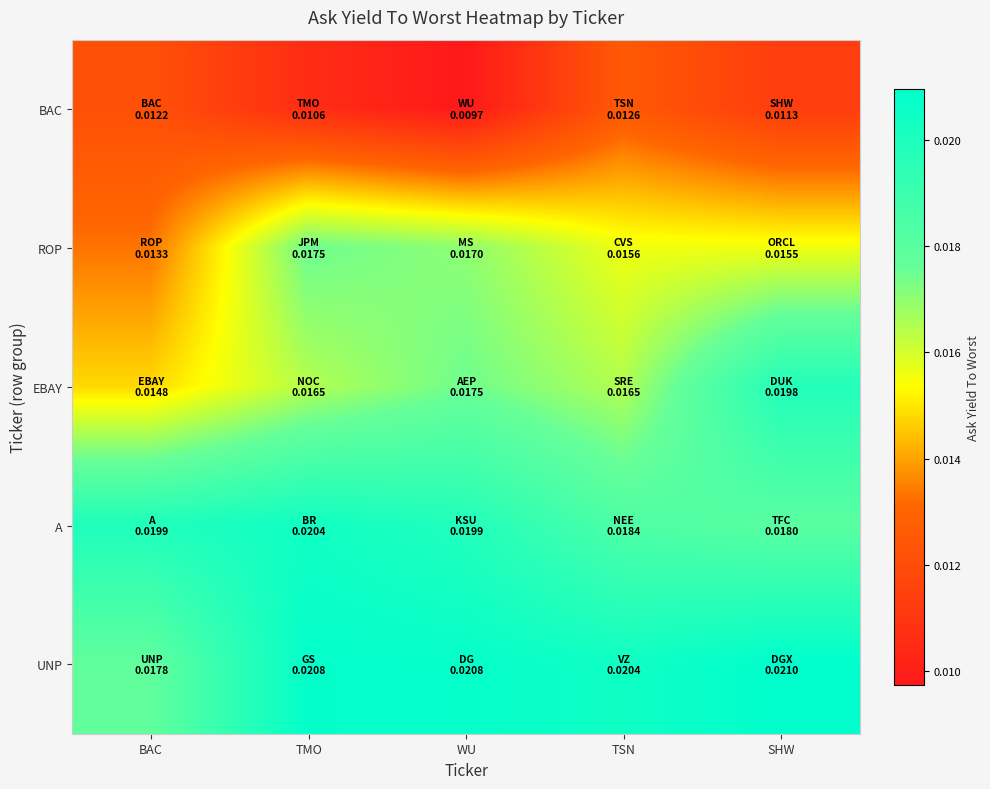

How many series are shown in this chart?

5